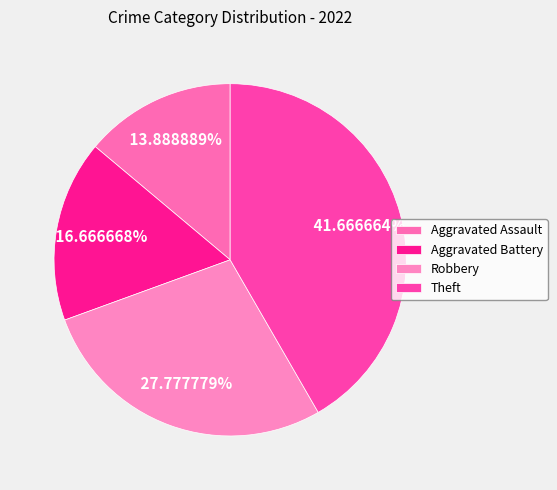

Rank the categories by value from highest to lowest.

Theft, Robbery, Aggravated Battery, Aggravated Assault